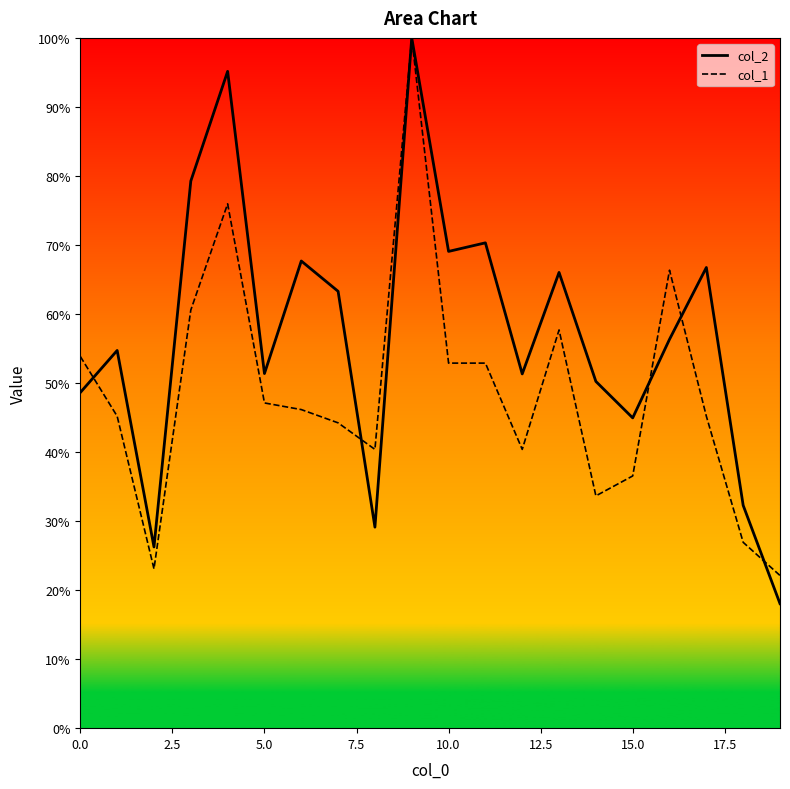

Is the value of col_1 at 14 greater than the value of col_2 at 7.5?

No